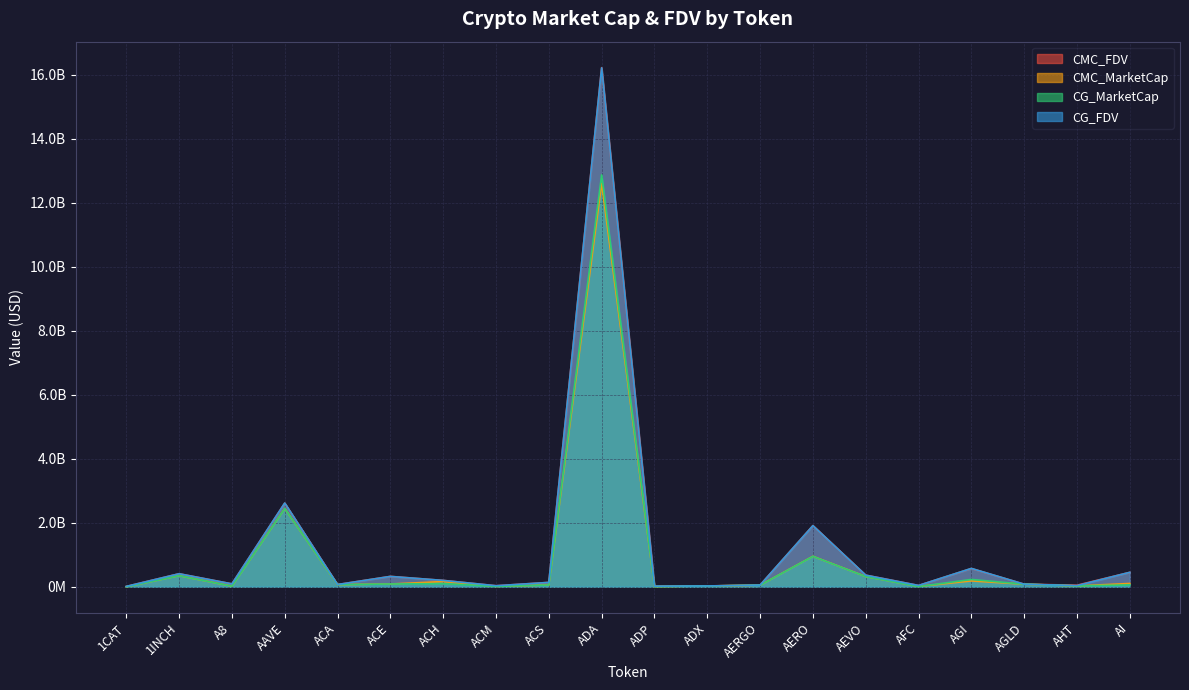

Where does the CMC_MarketCap series first go above 80870539?

1INCH